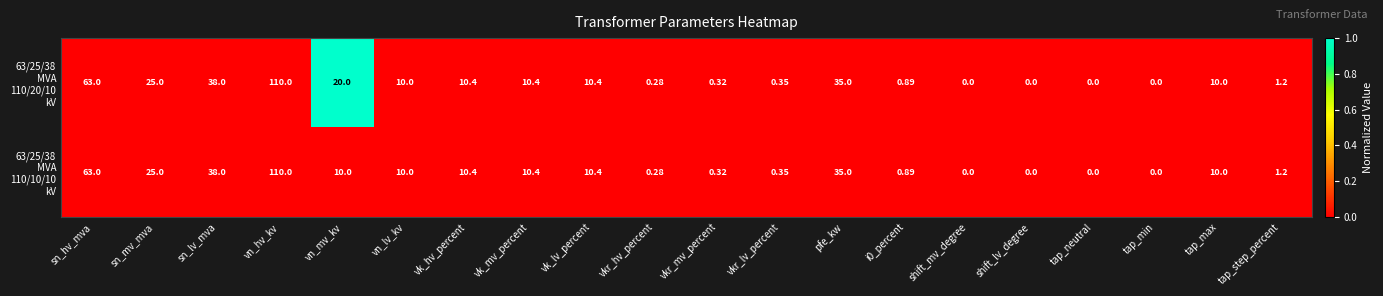

At which category is the sum across all series the highest?

vn_hv_kv